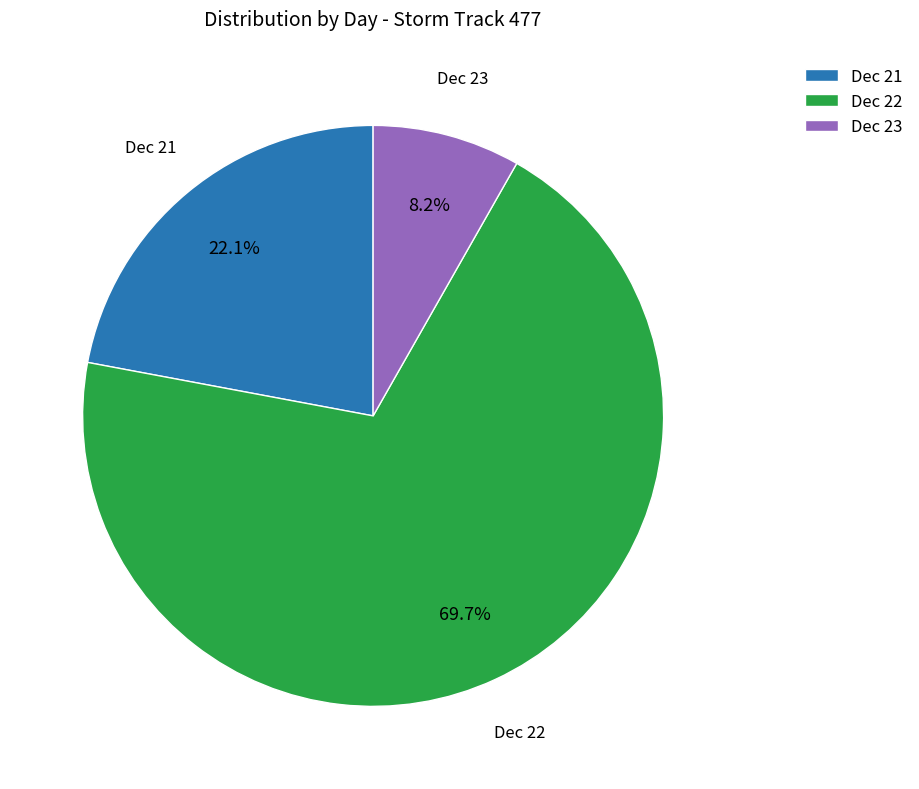

Is there a majority slice in this chart?

Yes